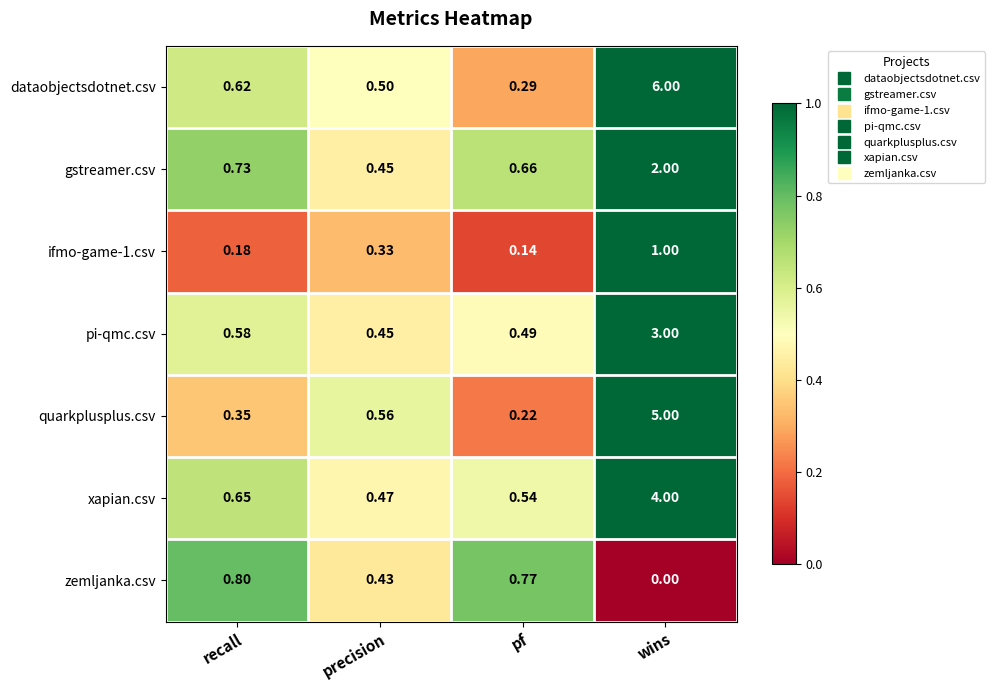

Is the value of xapian.csv at pf greater than the value of dataobjectsdotnet.csv at pf?

Yes